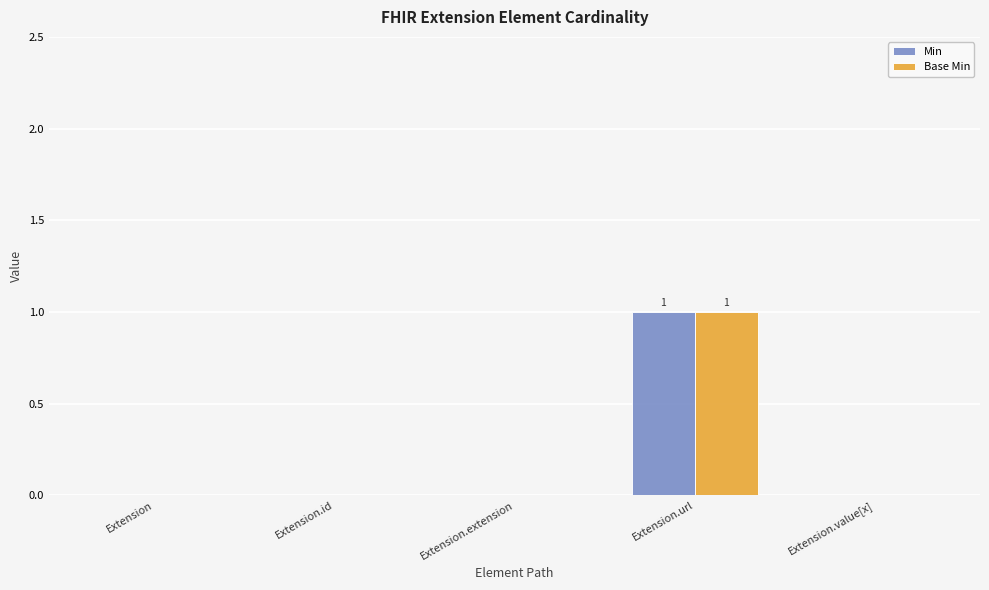

True or false: Base Min has a value of 2 at Extension.url.

False